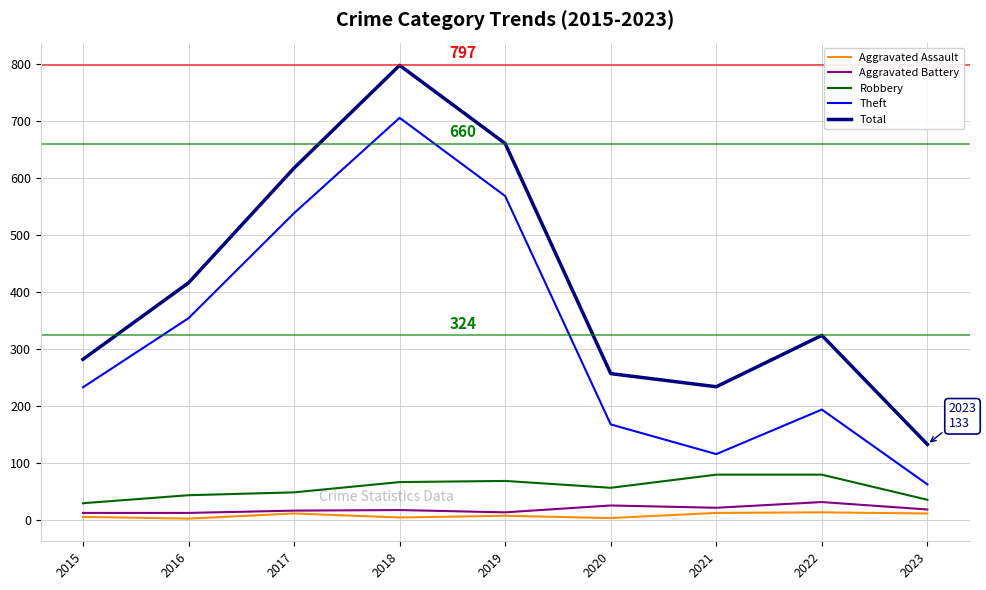

How many values in the Robbery series are below 57?

4